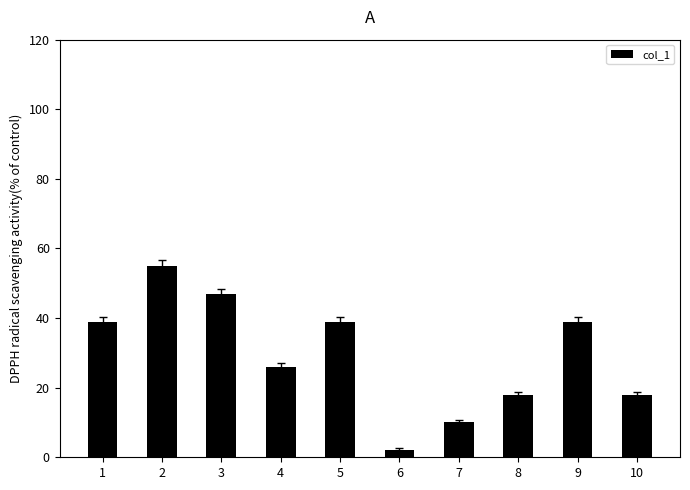

What is the ratio of the value at 8 to the value at 2?

0.3